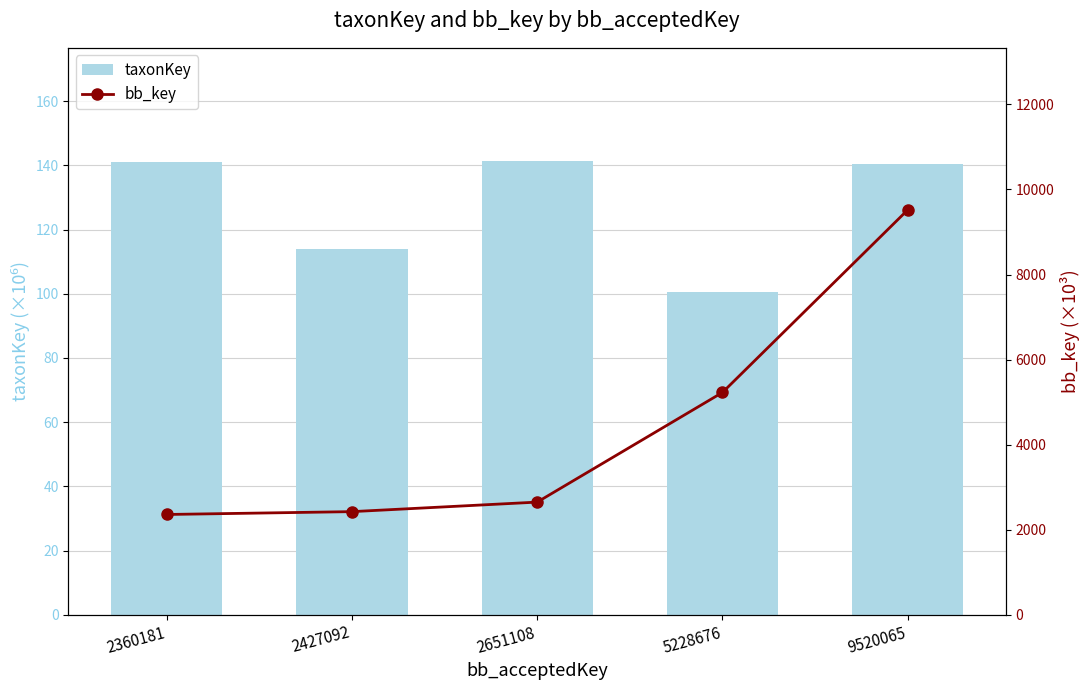

The value of taxonKey at 5228676 is 172.3. True or false?

False